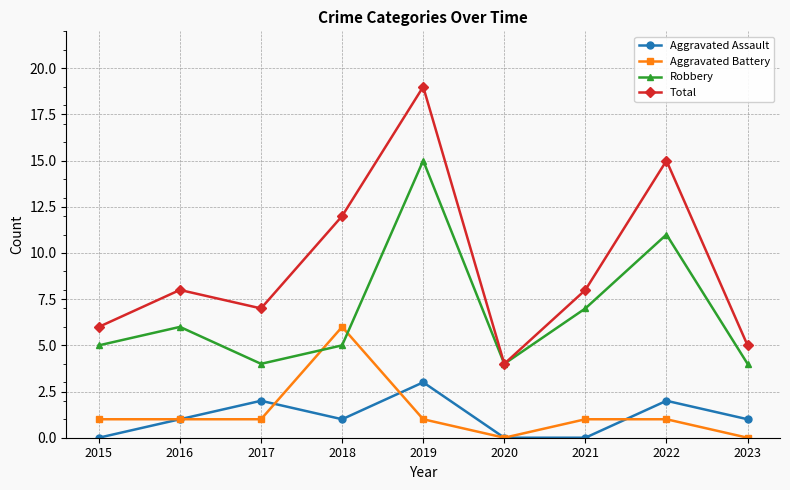

What is the spread (max minus min) of values at 2023?

5